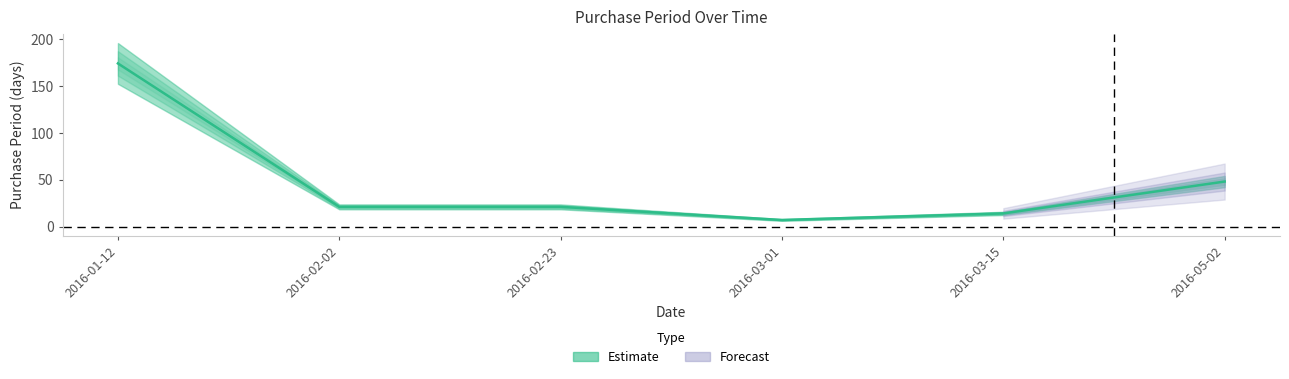

How many points are lower than both their immediate neighbors (excluding endpoints)?

1